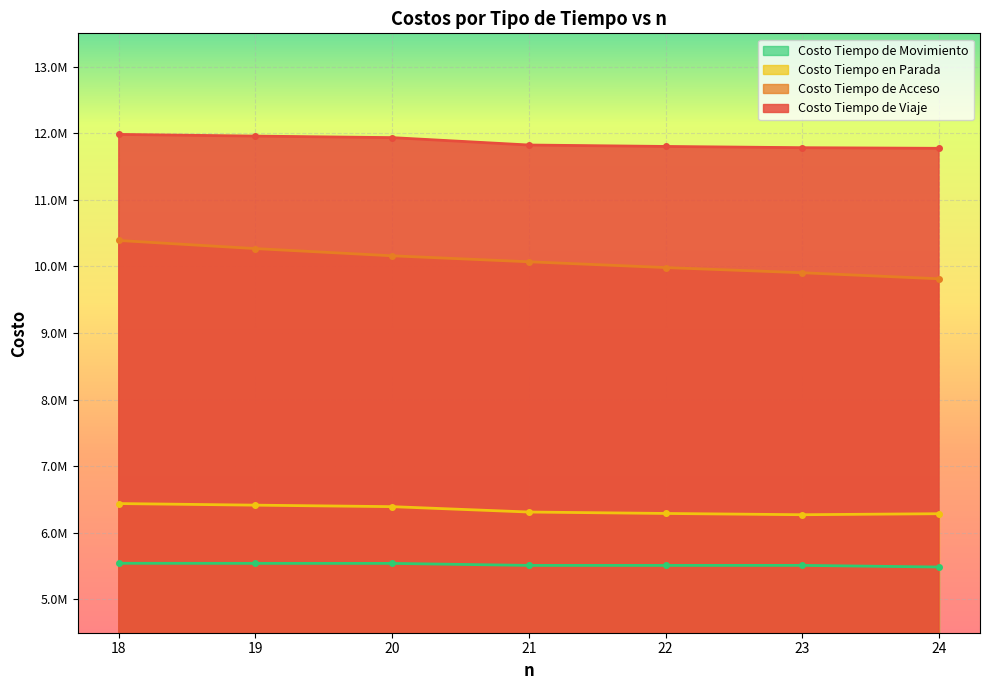

Which has a higher value, 18 or 24?

18